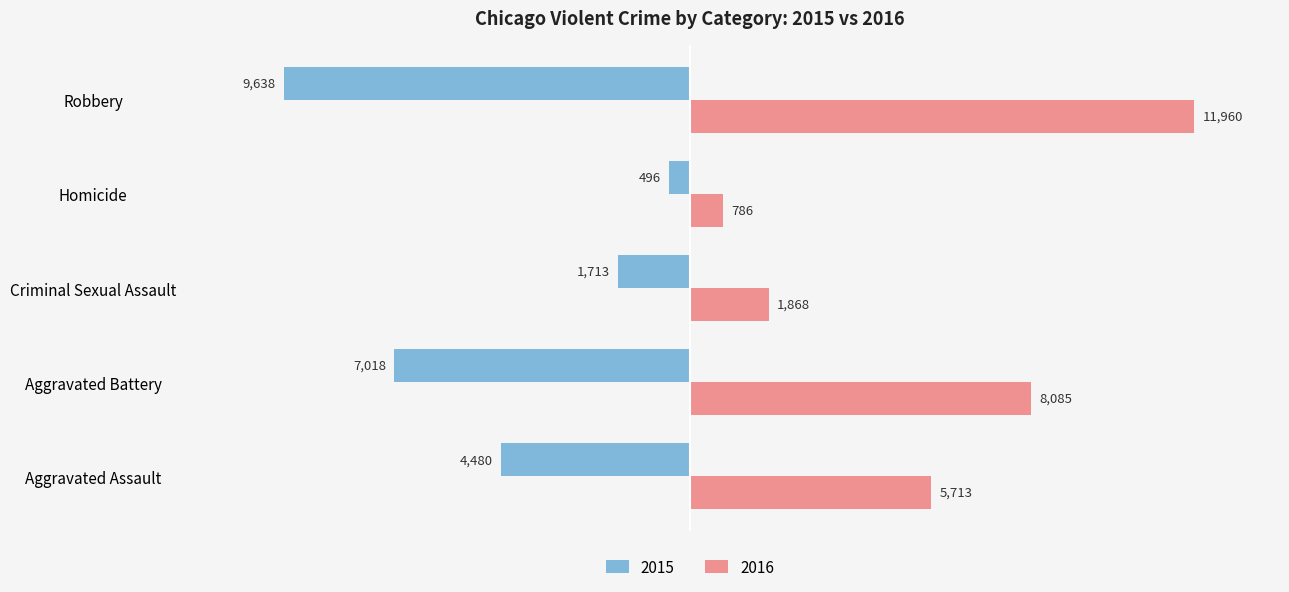

The value of 2016 at Aggravated Assault is 5713. True or false?

True